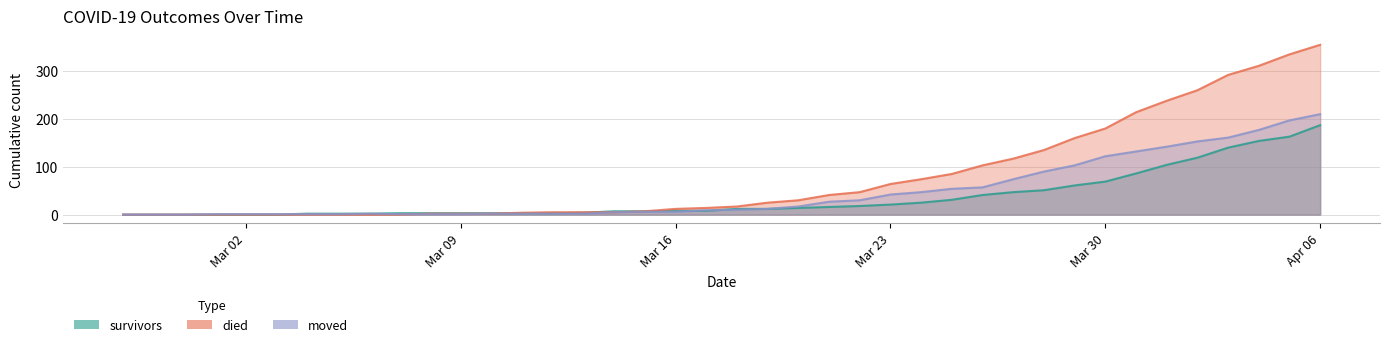

What is the sum of all survivors values?

1429